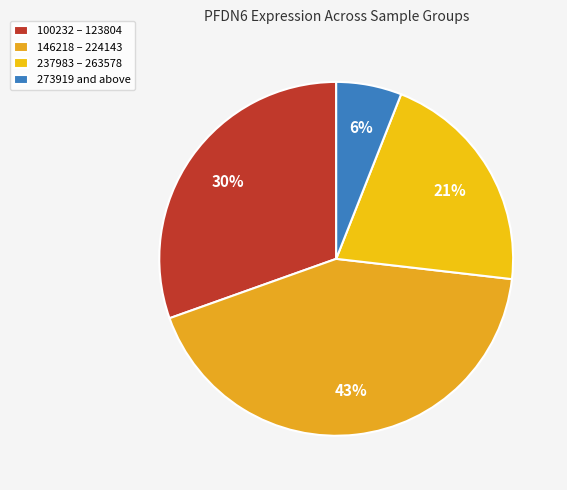

How many segments does this pie chart have?

4